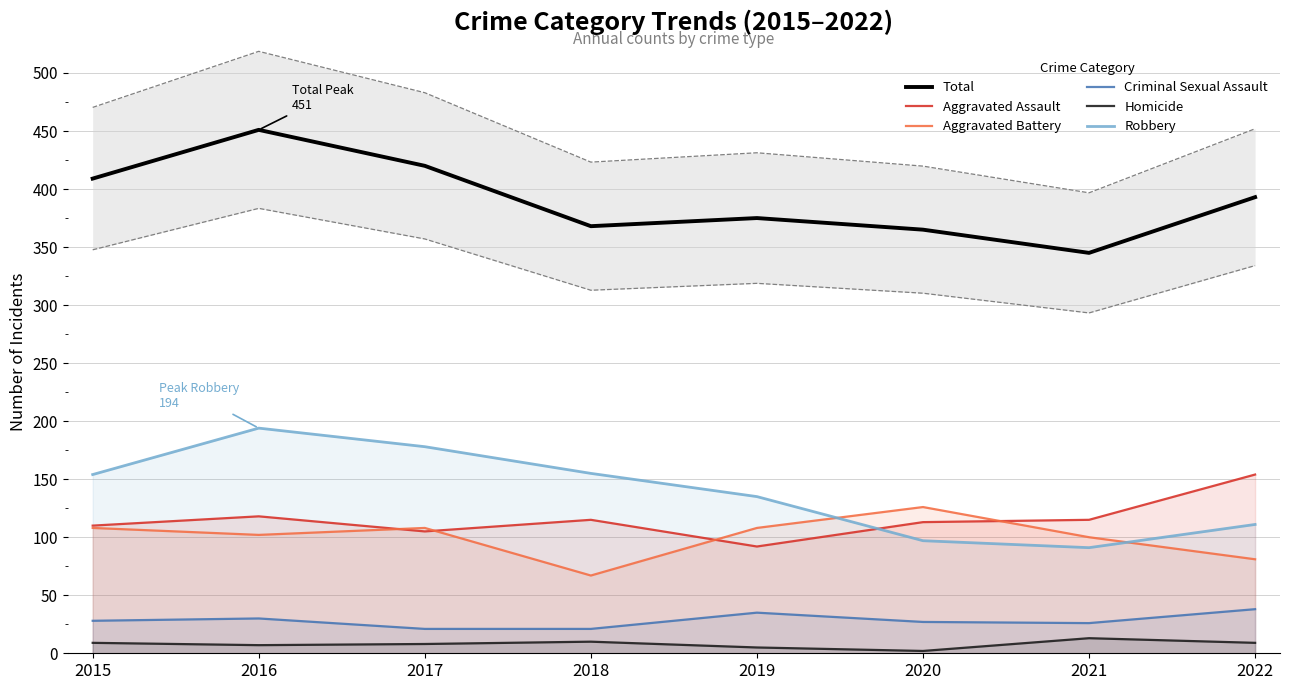

Reading left to right, what are all the values shown in this chart?

Total: 2015=409	2016=451	2017=420	2018=368	2019=375	2020=365	2021=345	2022=393
Aggravated Assault: 2015=110	2016=118	2017=105	2018=115	2019=92	2020=113	2021=115	2022=154
Aggravated Battery: 2015=108	2016=102	2017=108	2018=67	2019=108	2020=126	2021=100	2022=81
Criminal Sexual Assault: 2015=28	2016=30	2017=21	2018=21	2019=35	2020=27	2021=26	2022=38
Homicide: 2015=9	2016=7	2017=8	2018=10	2019=5	2020=2	2021=13	2022=9
Robbery: 2015=154	2016=194	2017=178	2018=155	2019=135	2020=97	2021=91	2022=111